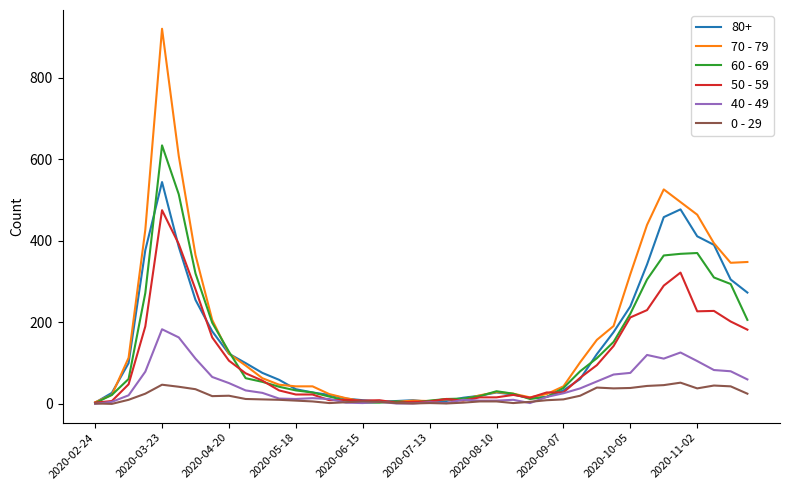

Which series has the largest range (max minus min)?

70 - 79